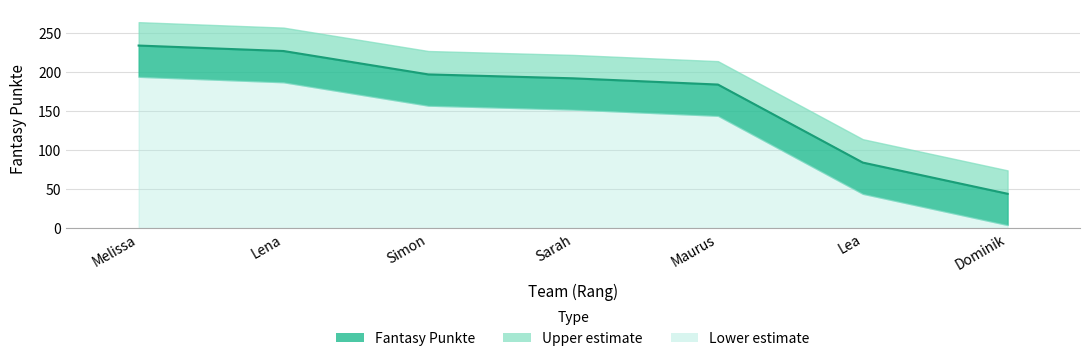

What is the value of the 3rd point from the left?

197